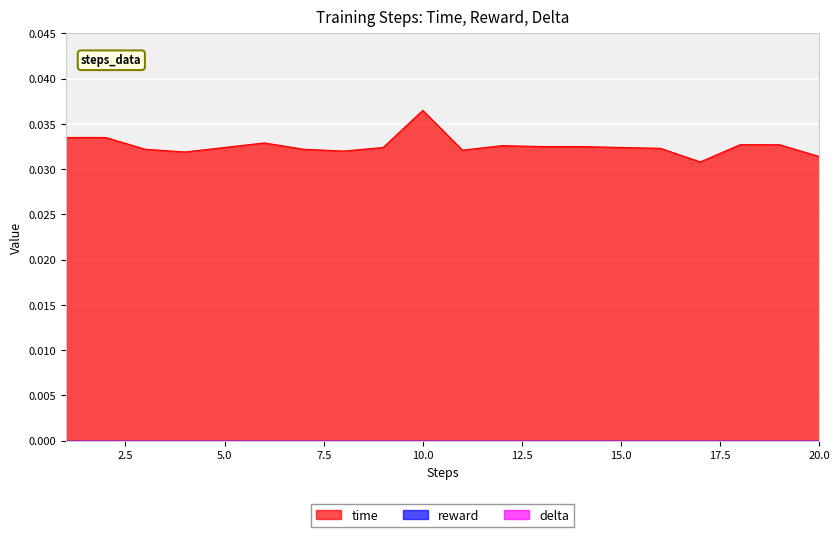

What are all the series names shown in the legend?

time, reward, delta